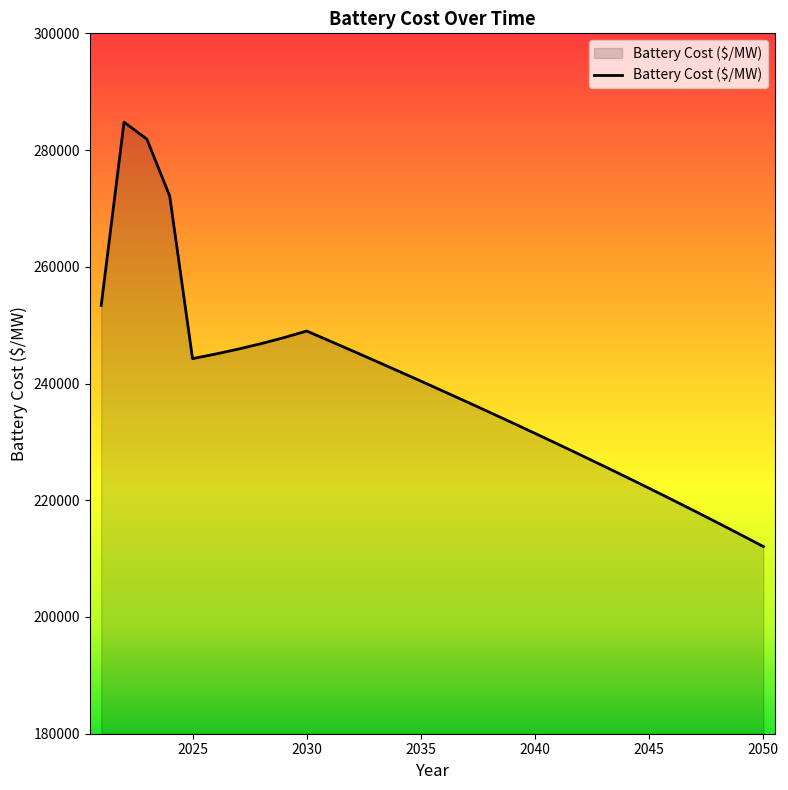

What is the difference between the maximum and minimum values?

72721.9